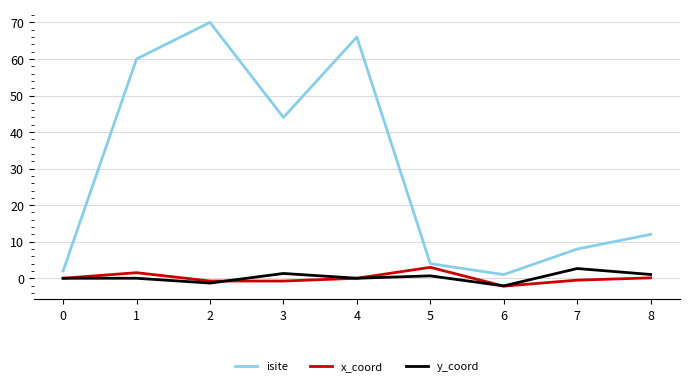

At how many categories does at least one series exceed 47?

3